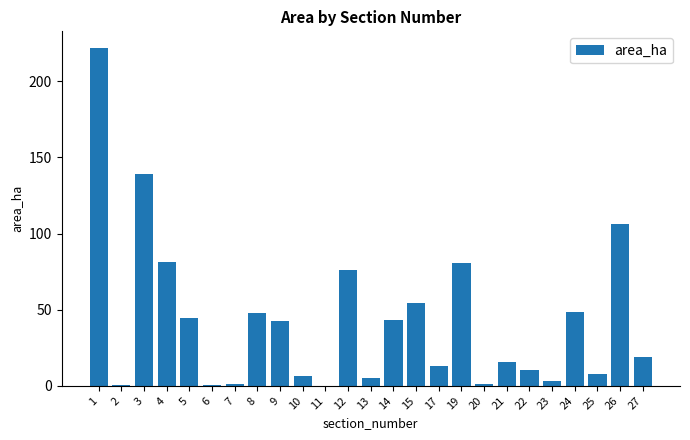

What is the maximum value shown in the chart?

221.7